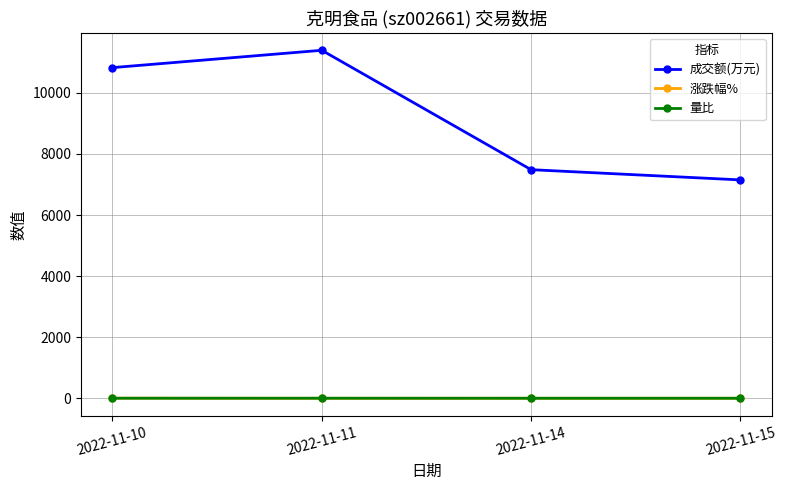

Which label corresponds to the largest value in the chart?

2022-11-11